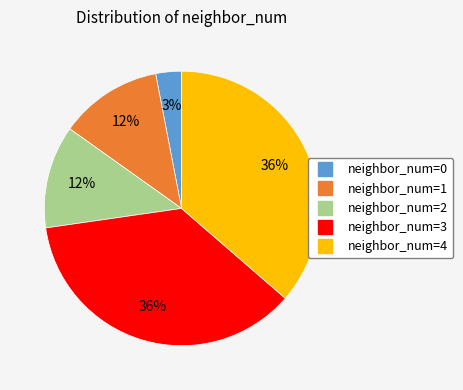

How many segments does this pie chart have?

5